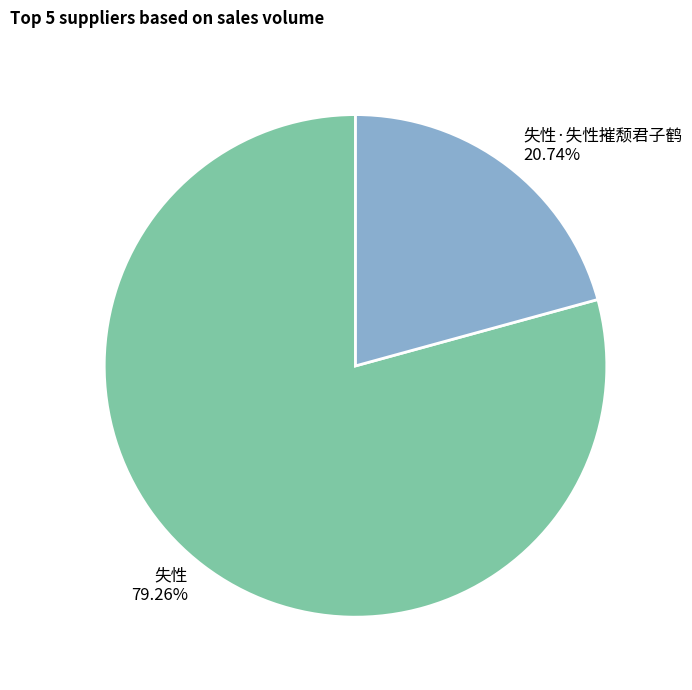

To the nearest percent, what percentage of the pie is 失性·失性摧颓君子鹤?

21%